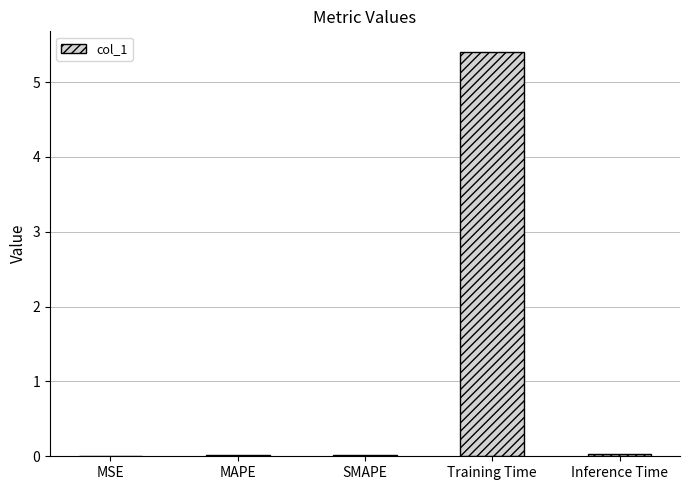

Is it true that the value at Training Time is 3.2?

False